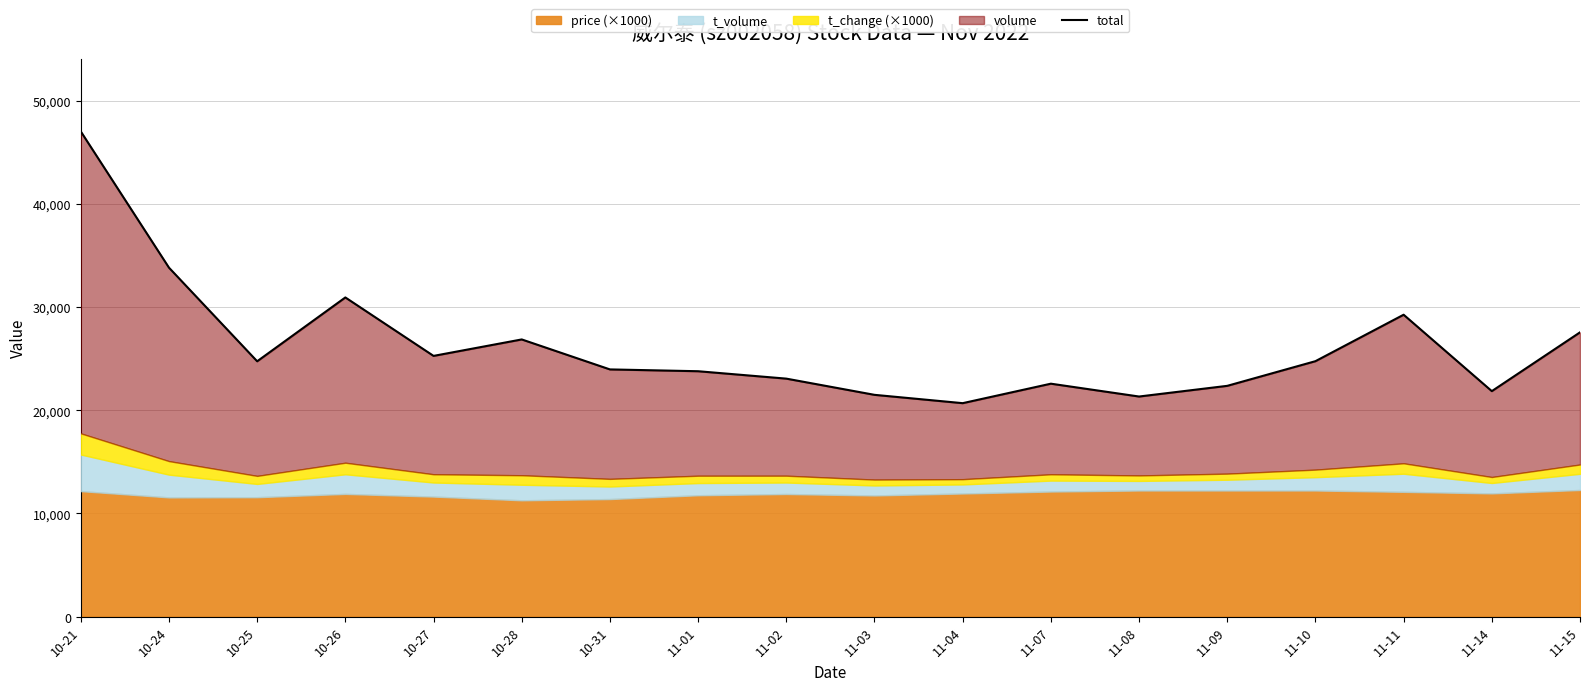

How many values are below 24757?

9